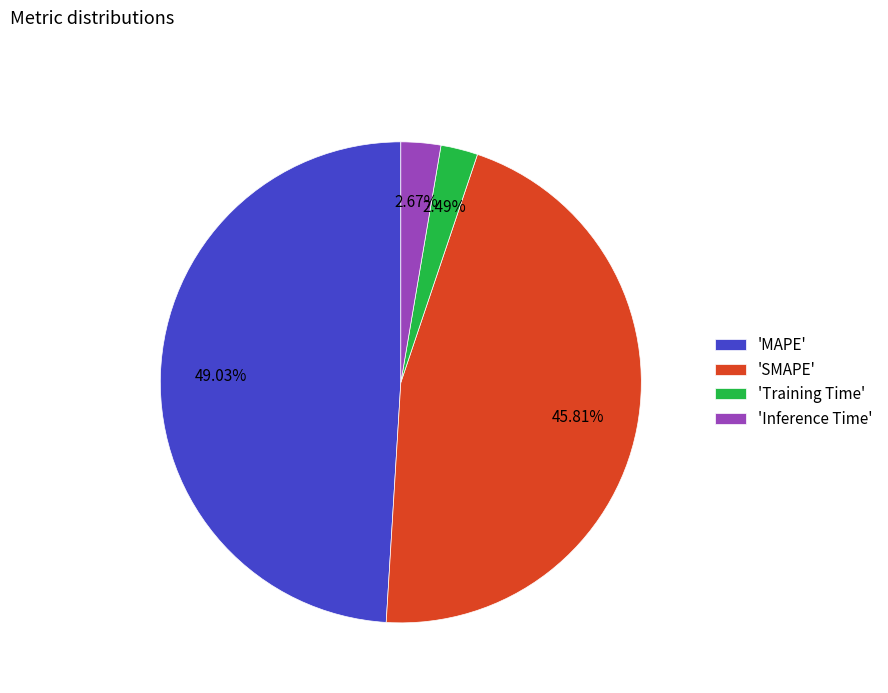

Approximately how many times larger is the value at 'MAPE' compared to 'SMAPE'?

1.1